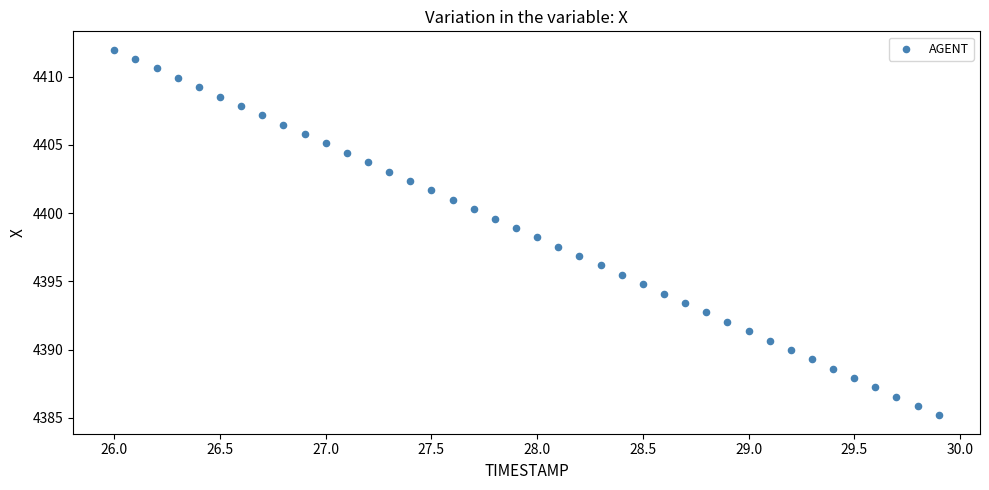

What is the range of X values (max minus min)?

3.9